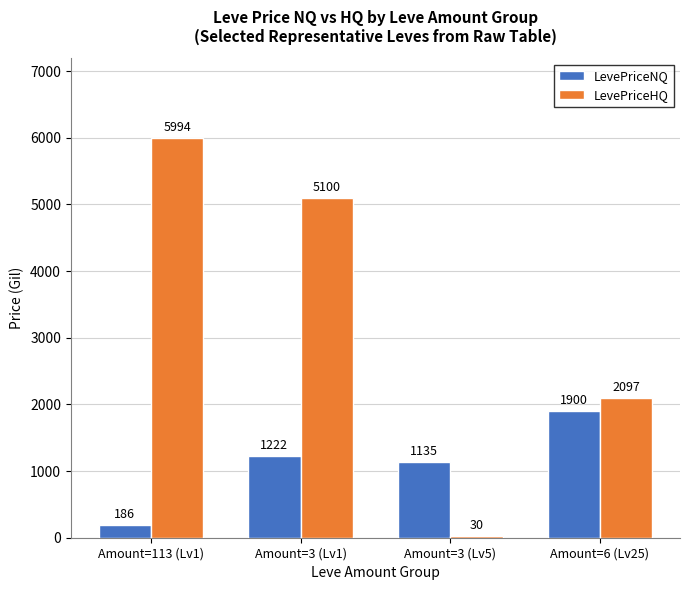

Which series changed the most between Amount=113 (Lv1) and Amount=6 (Lv25)?

LevePriceHQ